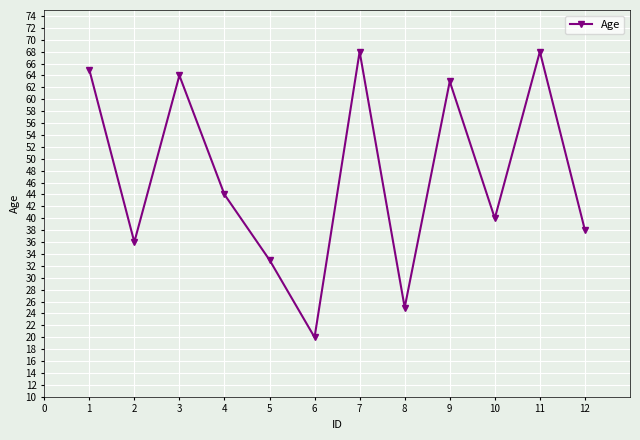

What is the minimum value shown in the chart?

20